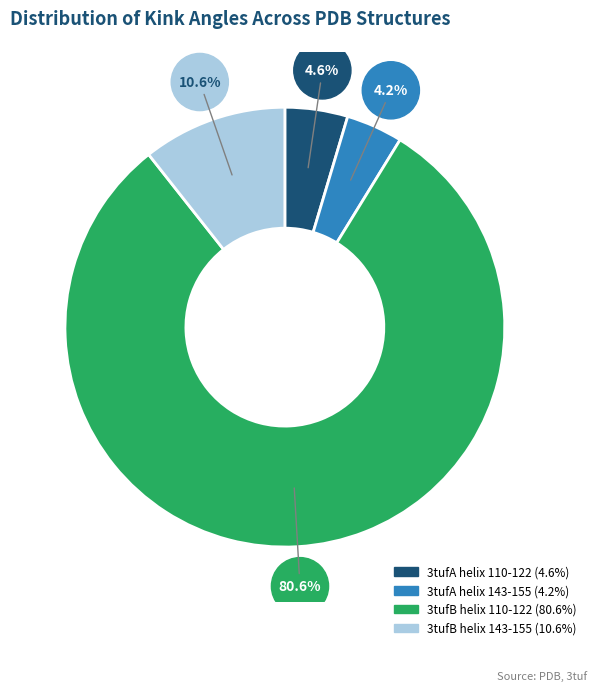

To the nearest percent, what percentage of the pie is 3tufA helix 110-122?

5%